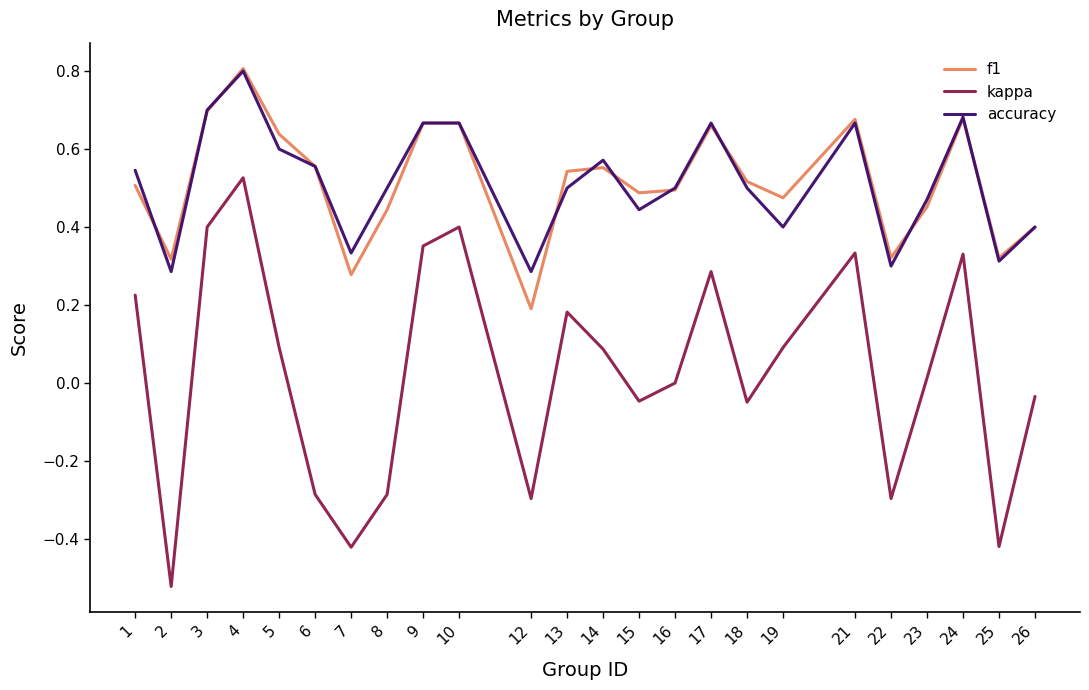

How many interior local peaks does the kappa series have?

6